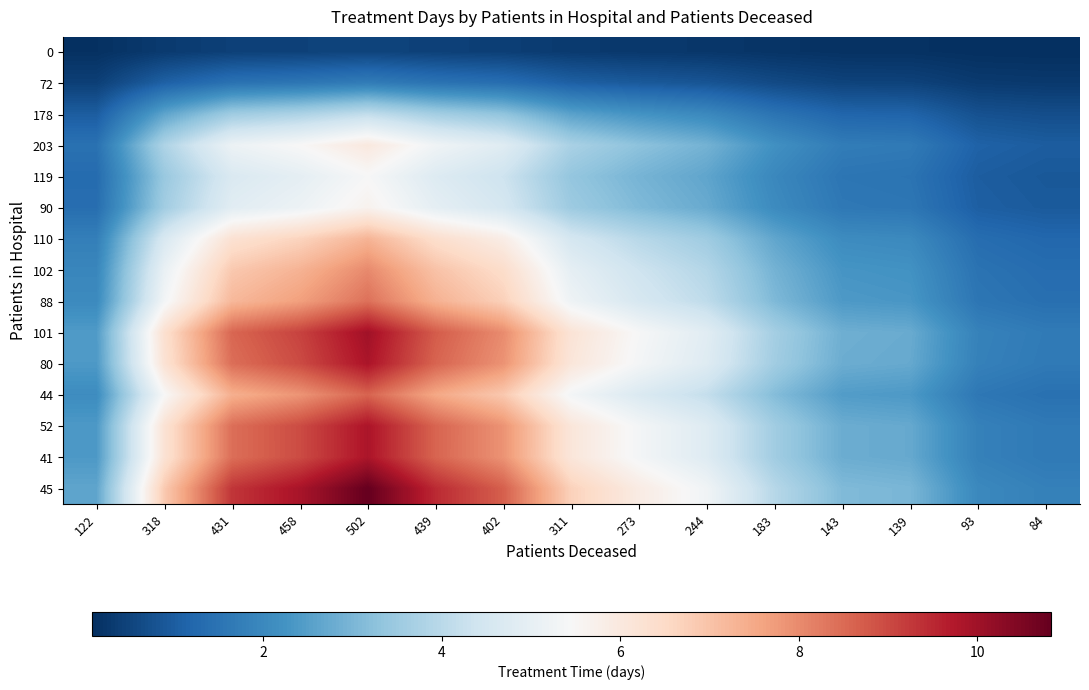

Which category has the highest value across all series?

502